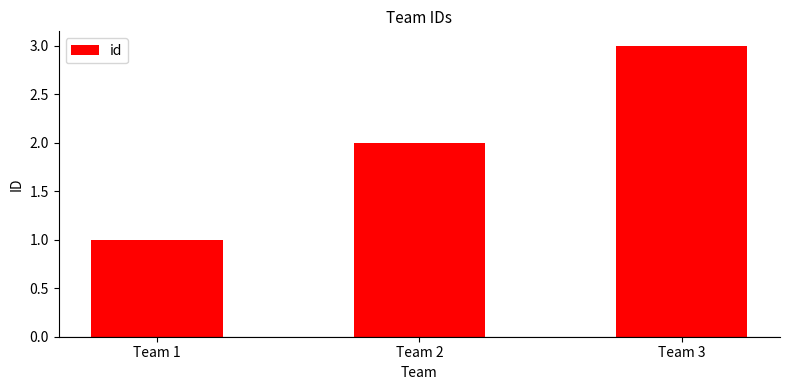

At which label is the value closest to 2?

Team 2